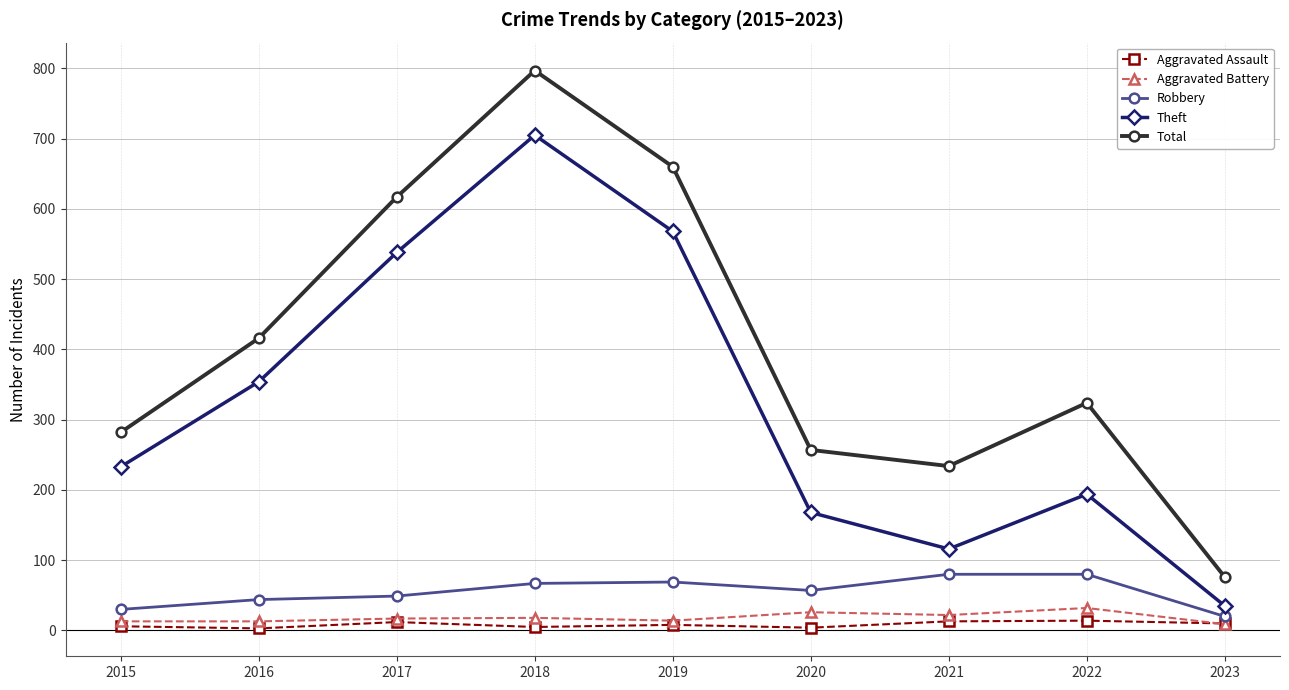

Is this an area chart (filled region under the line)?

No